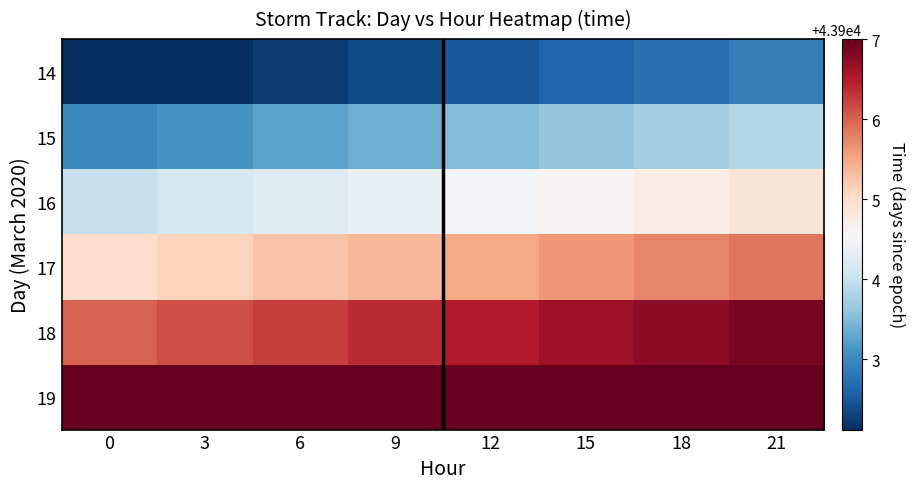

At 12, list the series in order from smallest to largest.

14, 15, 16, 17, 18, 19